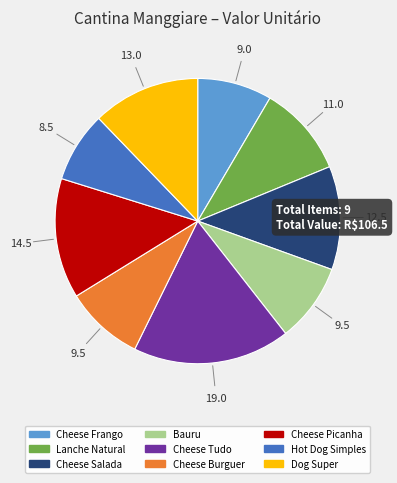

True or false: Bauru accounts for 9% of the total.

True